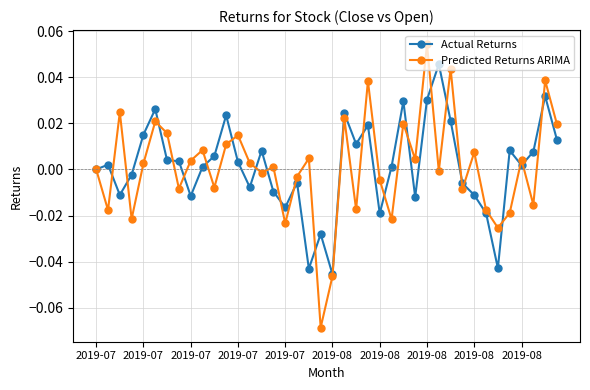

Rank the series by their maximum value, from lowest to highest.

Actual Returns, Predicted Returns ARIMA